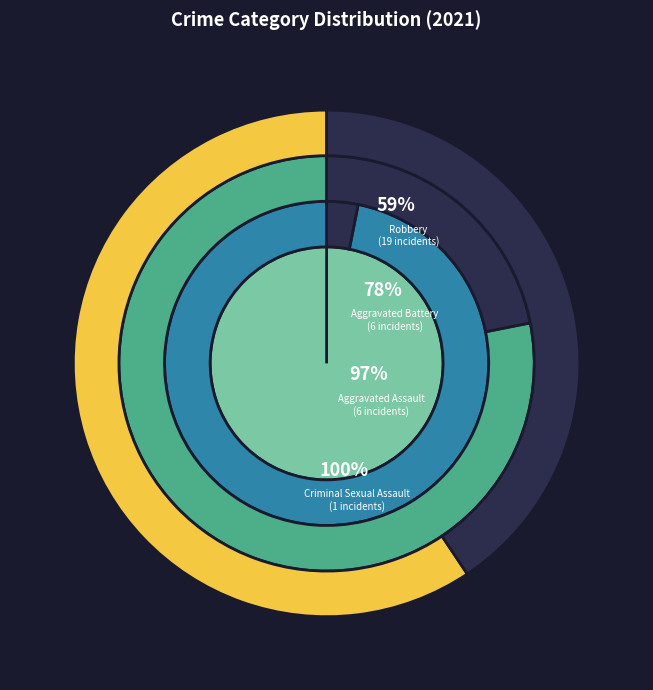

To the nearest percent, what is the difference between the Aggravated Battery and Robbery slice percentages?

41%